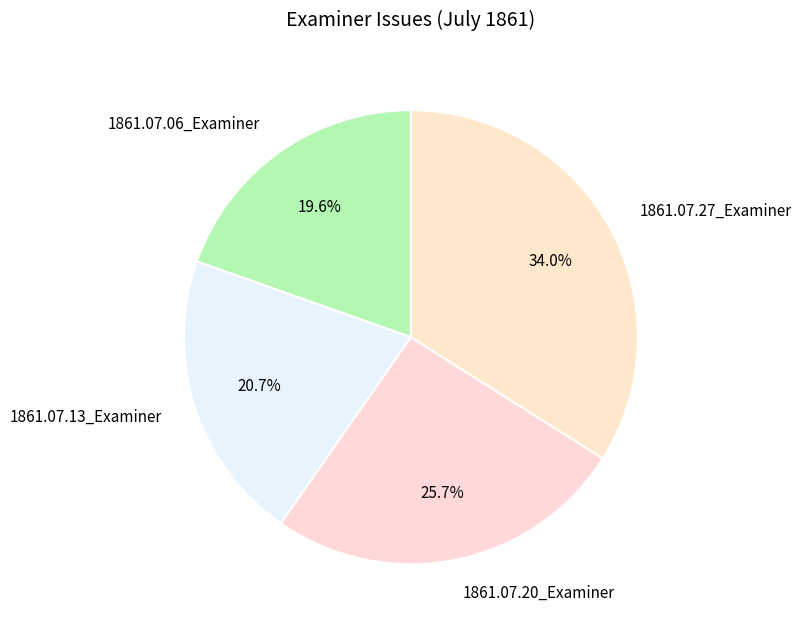

How much of the chart is everything except 1861.07.06_Examiner?

80.4%